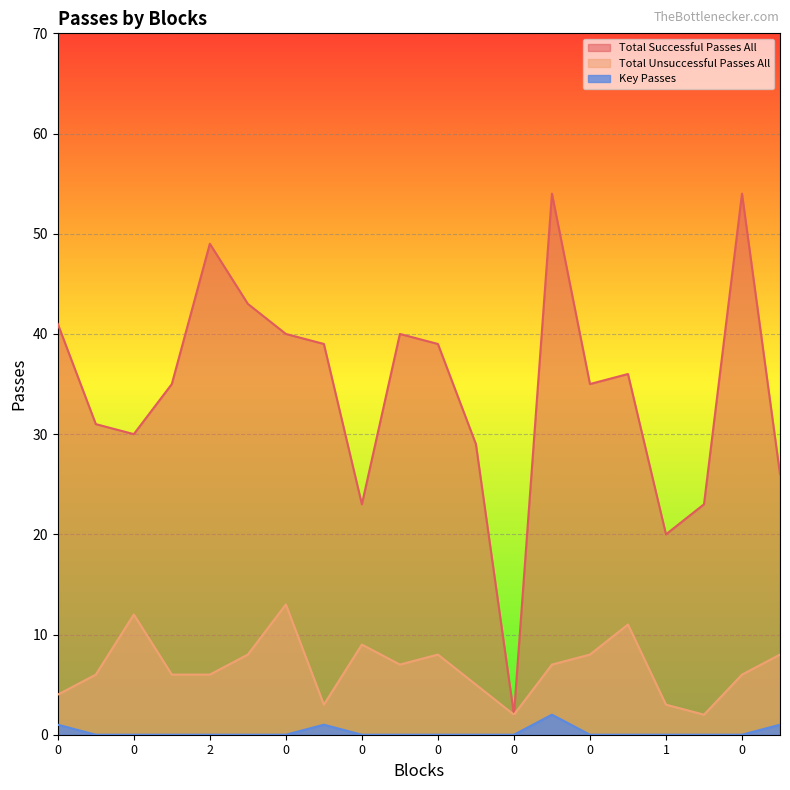

At how many categories does at least one series exceed 0?

20